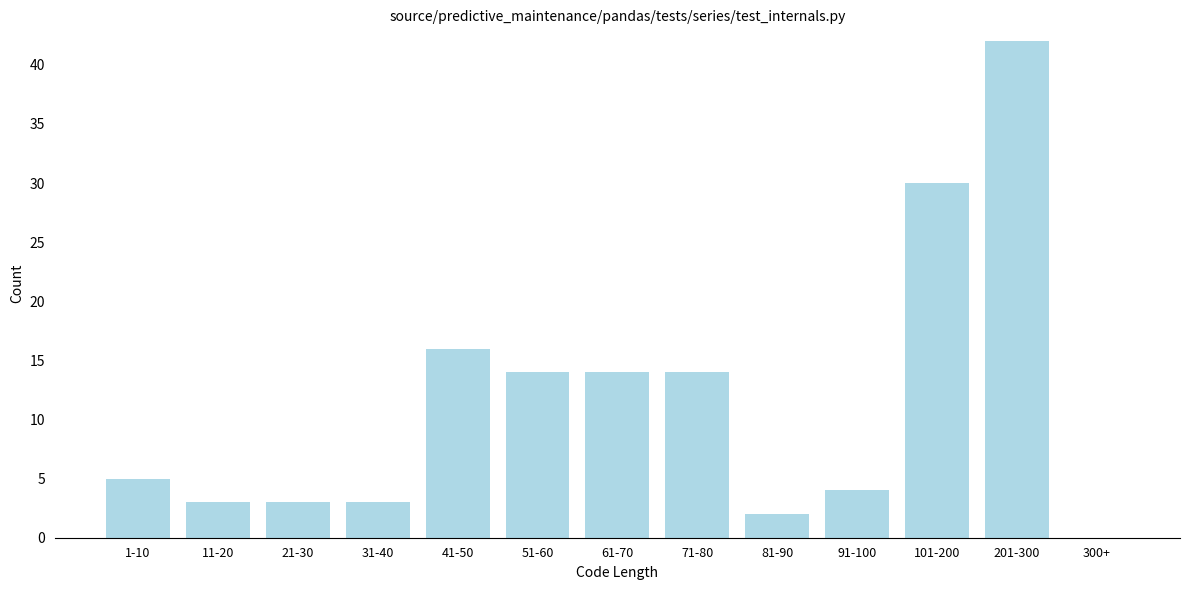

Reading left to right, extract all data points from this chart.

1-10=5	11-20=3	21-30=3	31-40=3	41-50=16	51-60=14	61-70=14	71-80=14	81-90=2	91-100=4	101-200=30	201-300=42	300+=0